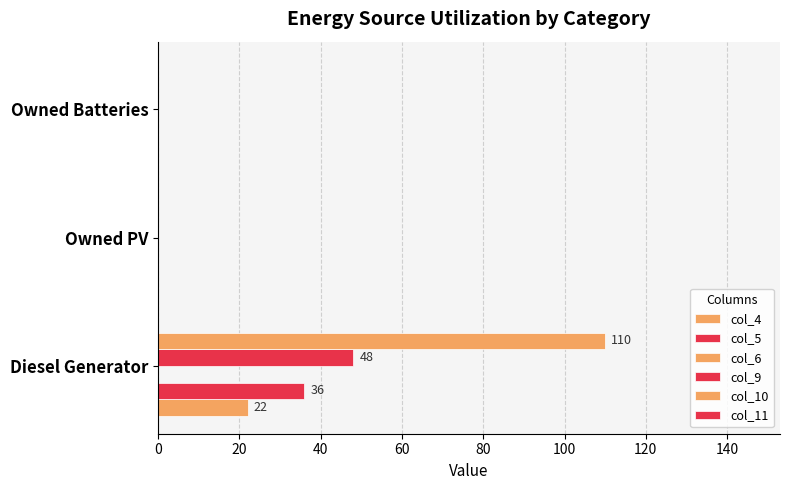

List the series in order of their peak value, lowest first.

col_6, col_11, col_4, col_5, col_9, col_10